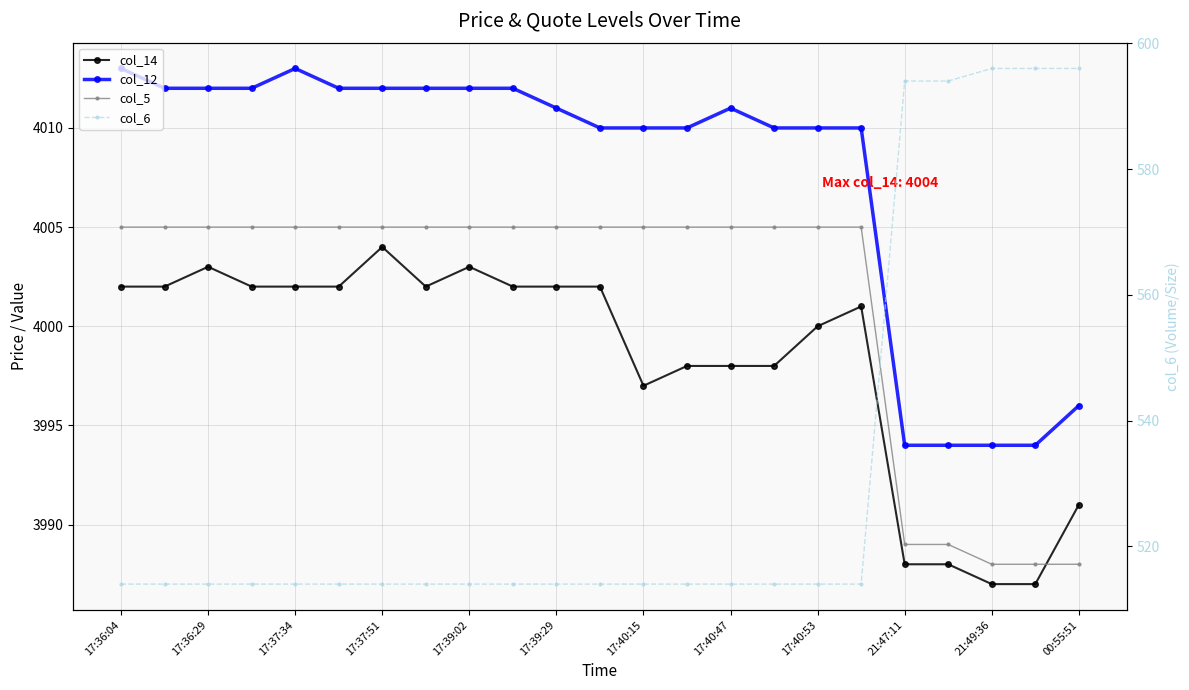

List the series in order of their peak value, lowest first.

col_6, col_14, col_5, col_12